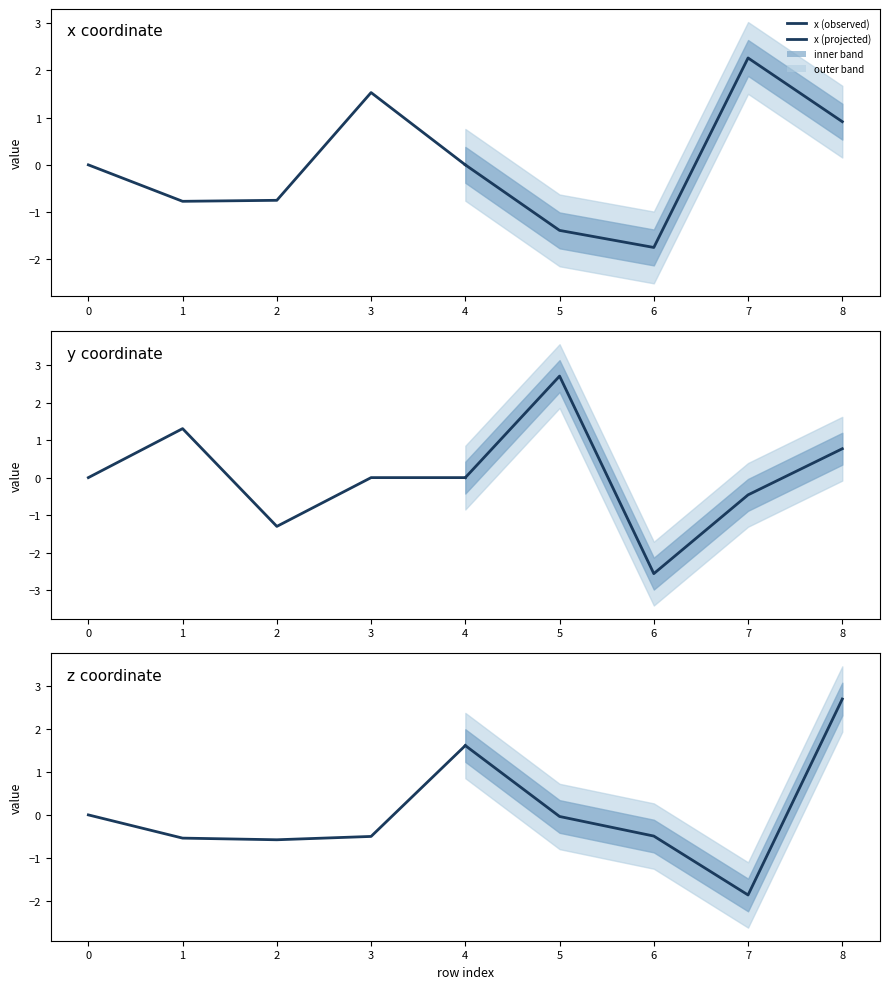

Between 2 and 3, which is larger?

3